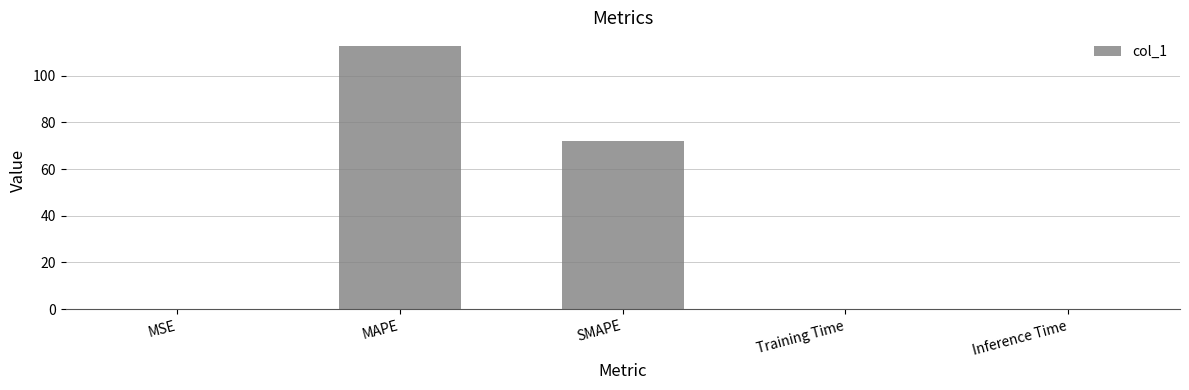

Are the bars grouped side by side (vs. stacked)?

No